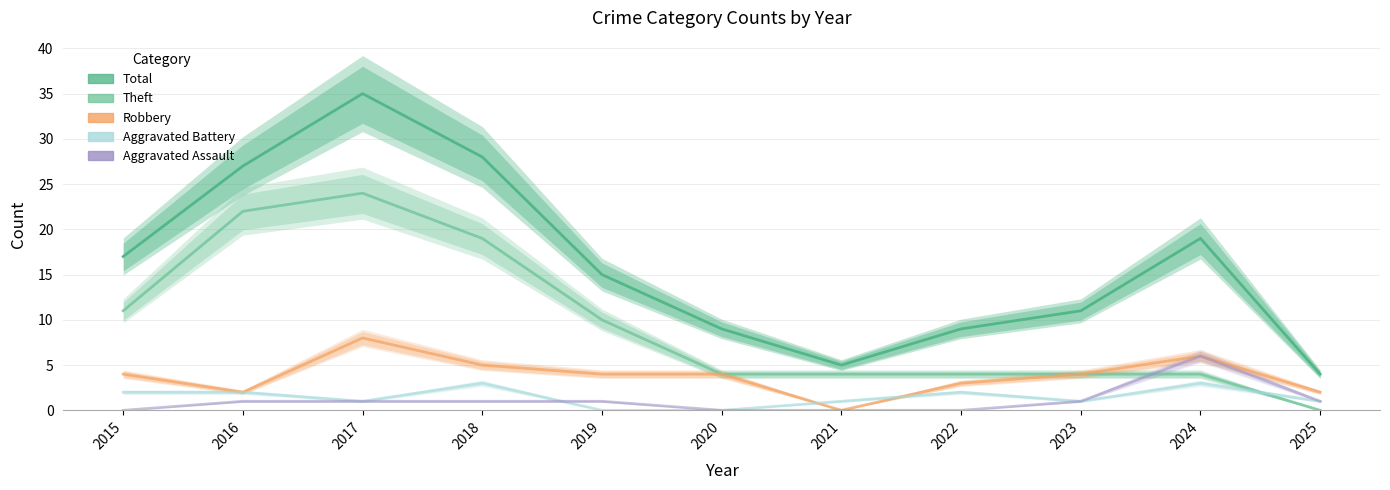

What are all the series names shown in the legend?

Total, Theft, Robbery, Aggravated Battery, Aggravated Assault